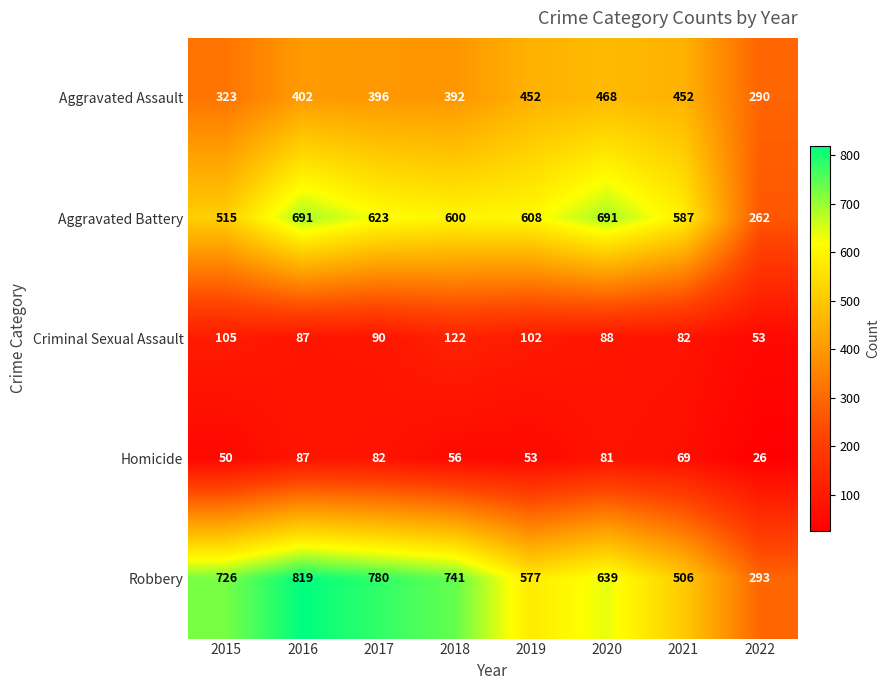

Which label corresponds to the smallest value in the chart?

2022